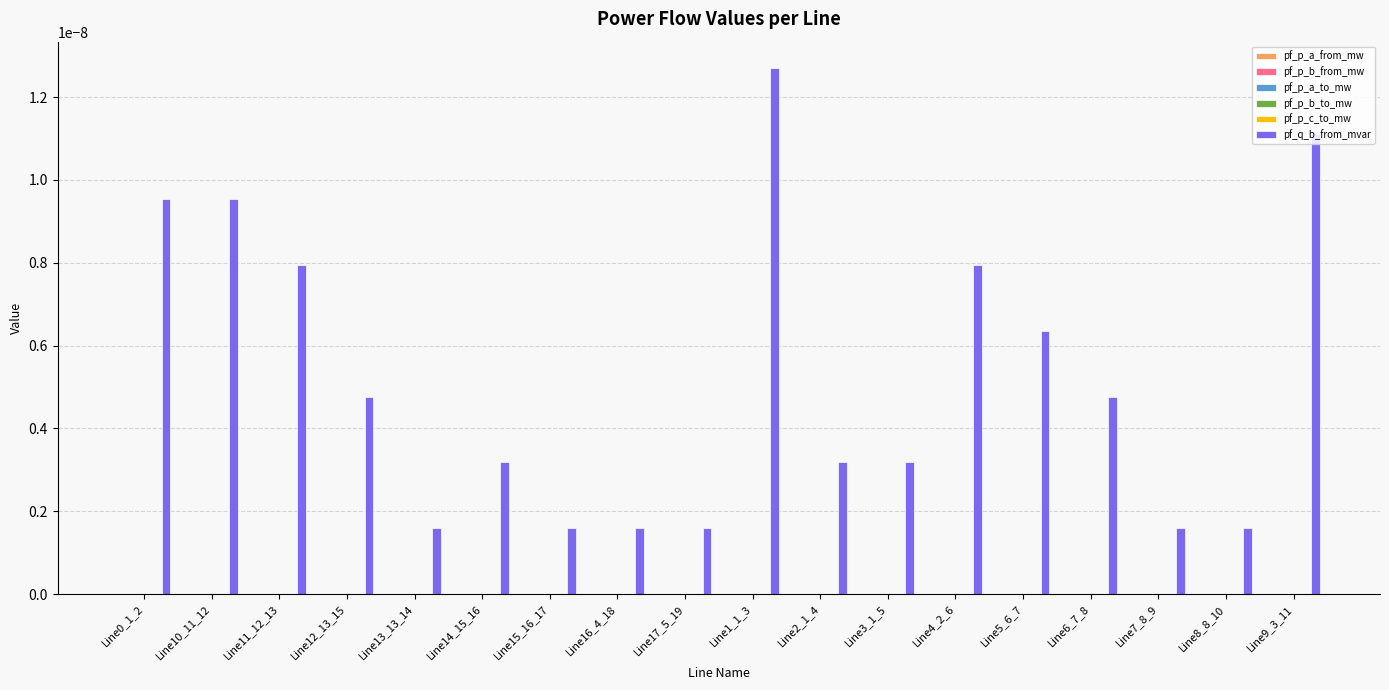

Which series changed the most between Line17_5_19 and Line2_1_4?

pf_q_b_from_mvar